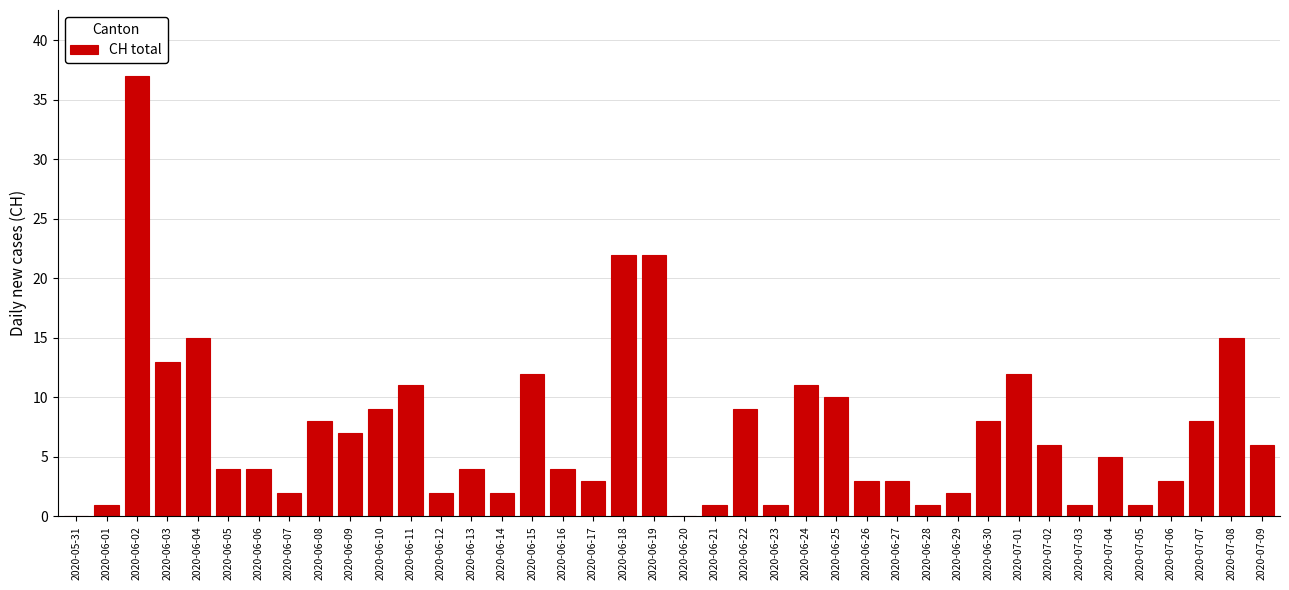

What is the greatest value displayed?

37